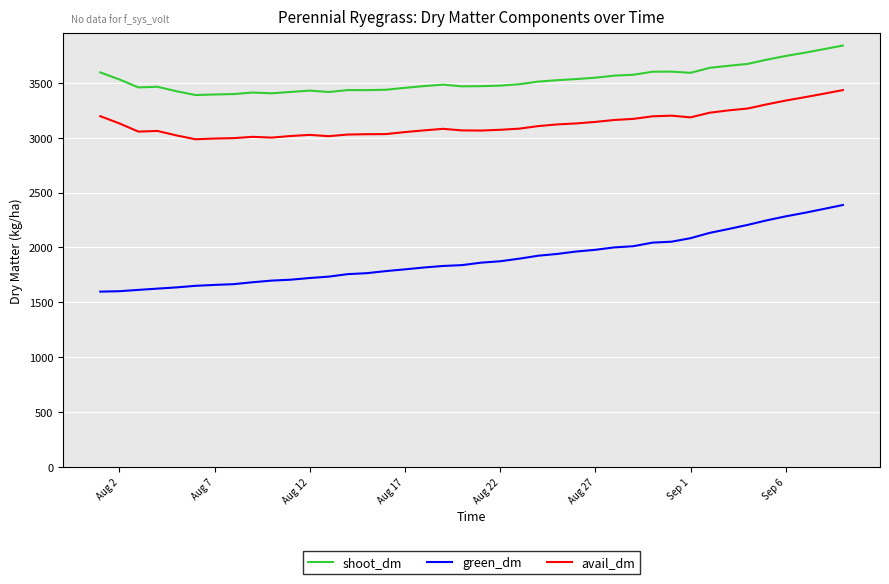

What are all the series names shown in the legend?

shoot_dm, green_dm, avail_dm